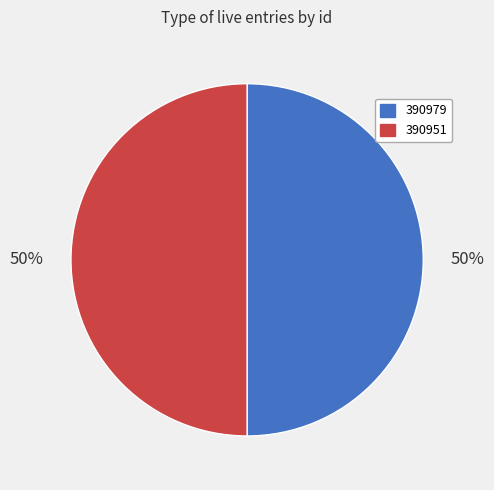

To the nearest percent, what is the average slice percentage?

50%